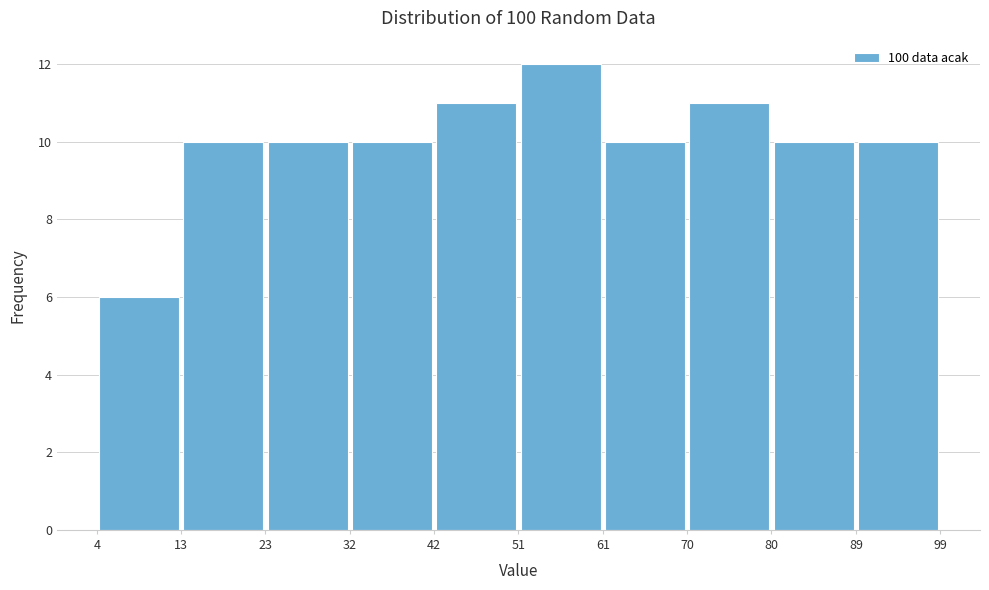

Reading left to right, transcribe this chart: for each bar, give the range it covers on the x-axis and its height. The values are not printed on the chart, so give them approximately, as read against the axis.

4 to 13: 6
13 to 23: 10
23 to 32: 10
32 to 42: 10
42 to 51: 11
51 to 61: 12
61 to 70: 10
70 to 80: 11
80 to 89: 10
89 to 99: 10